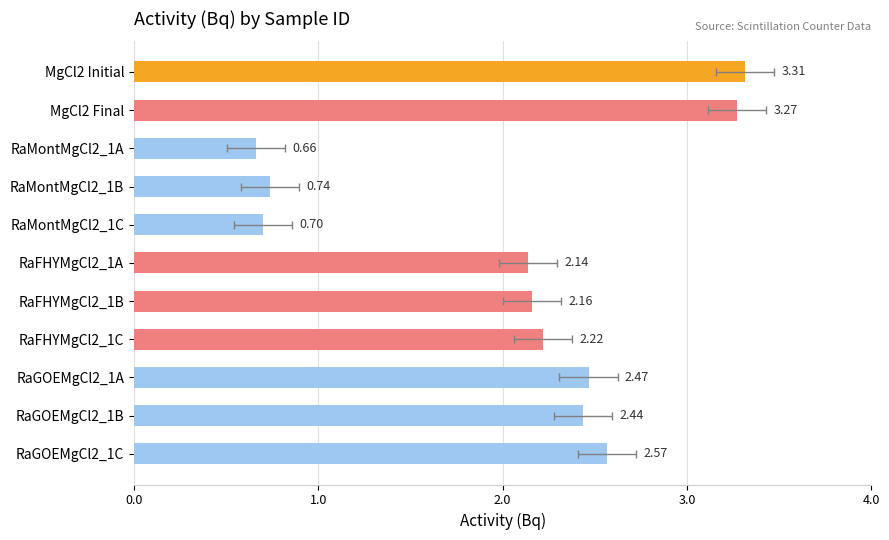

The chart shows a value of 3.3 at MgCl2 Final. True or false?

True